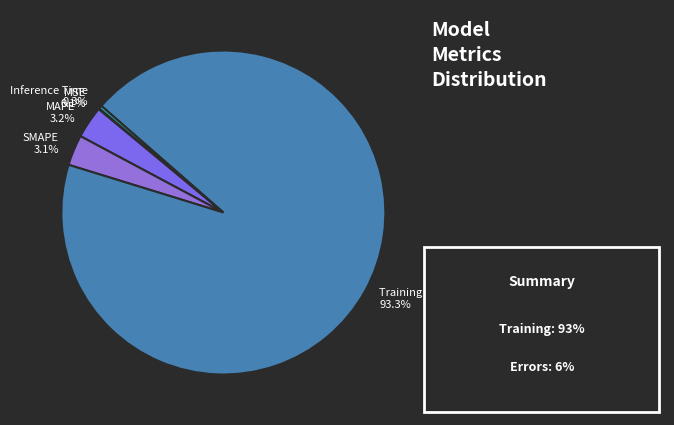

What is the largest slice in the pie chart?

Training Time